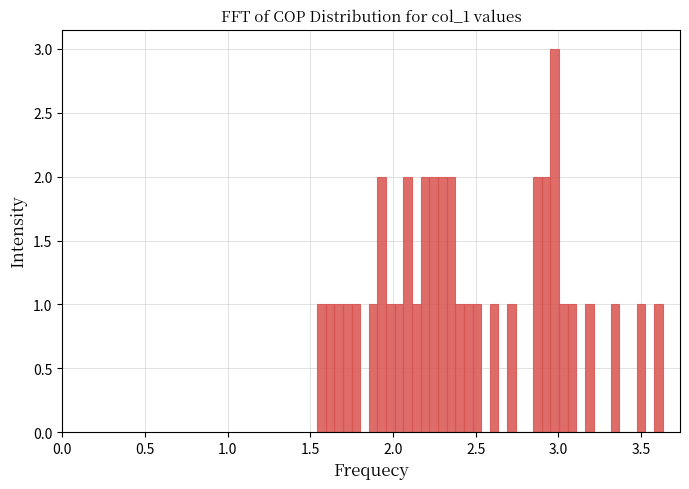

Read against the x-axis, roughly where is the centre of the tallest bar?

3.00